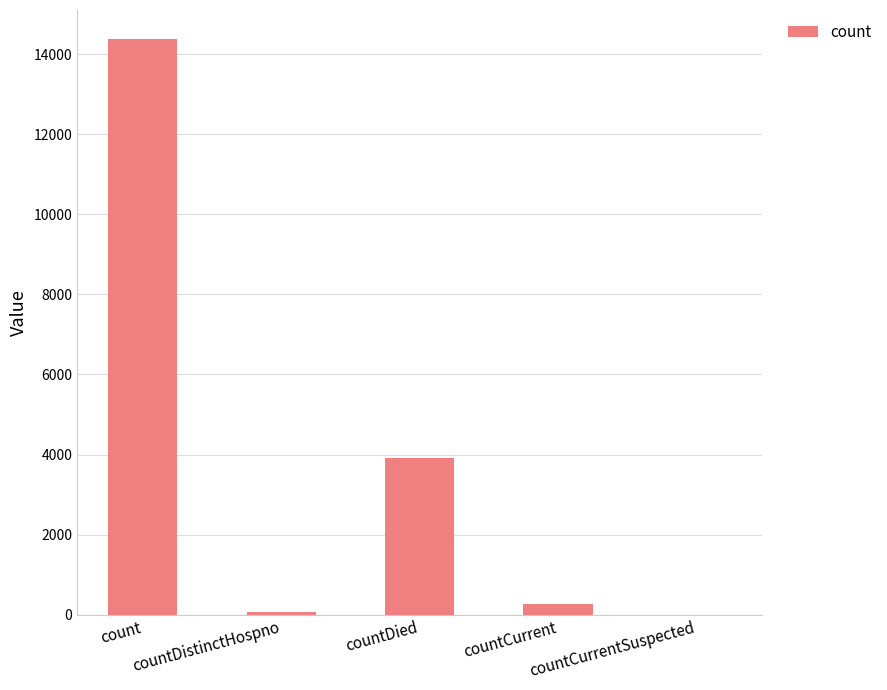

What is the greatest value displayed?

14381